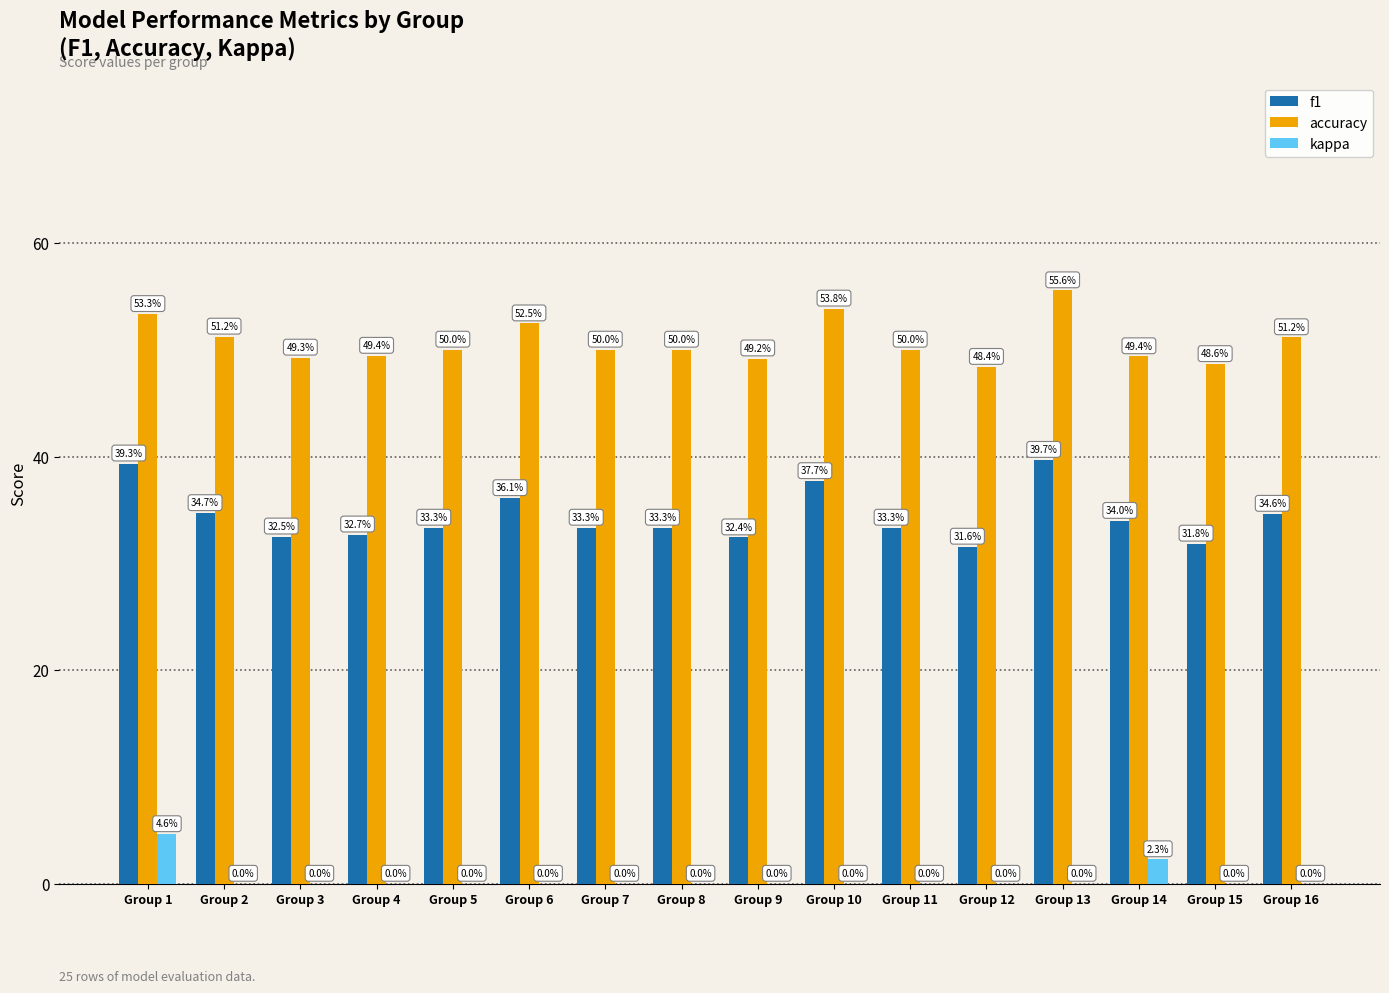

What are all the series names shown in the legend?

f1, accuracy, kappa